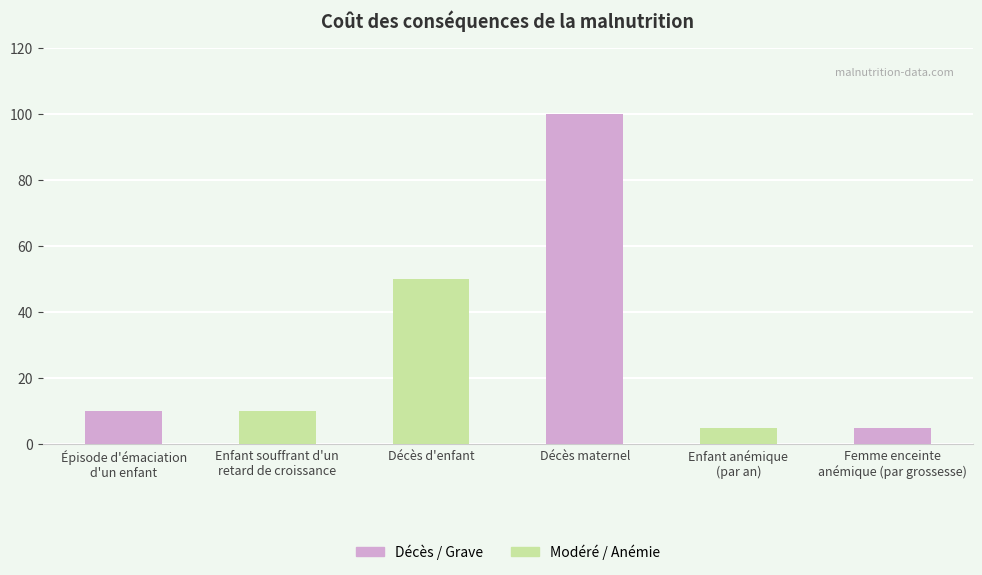

At which label does the data first exceed 10?

Décès d'enfant